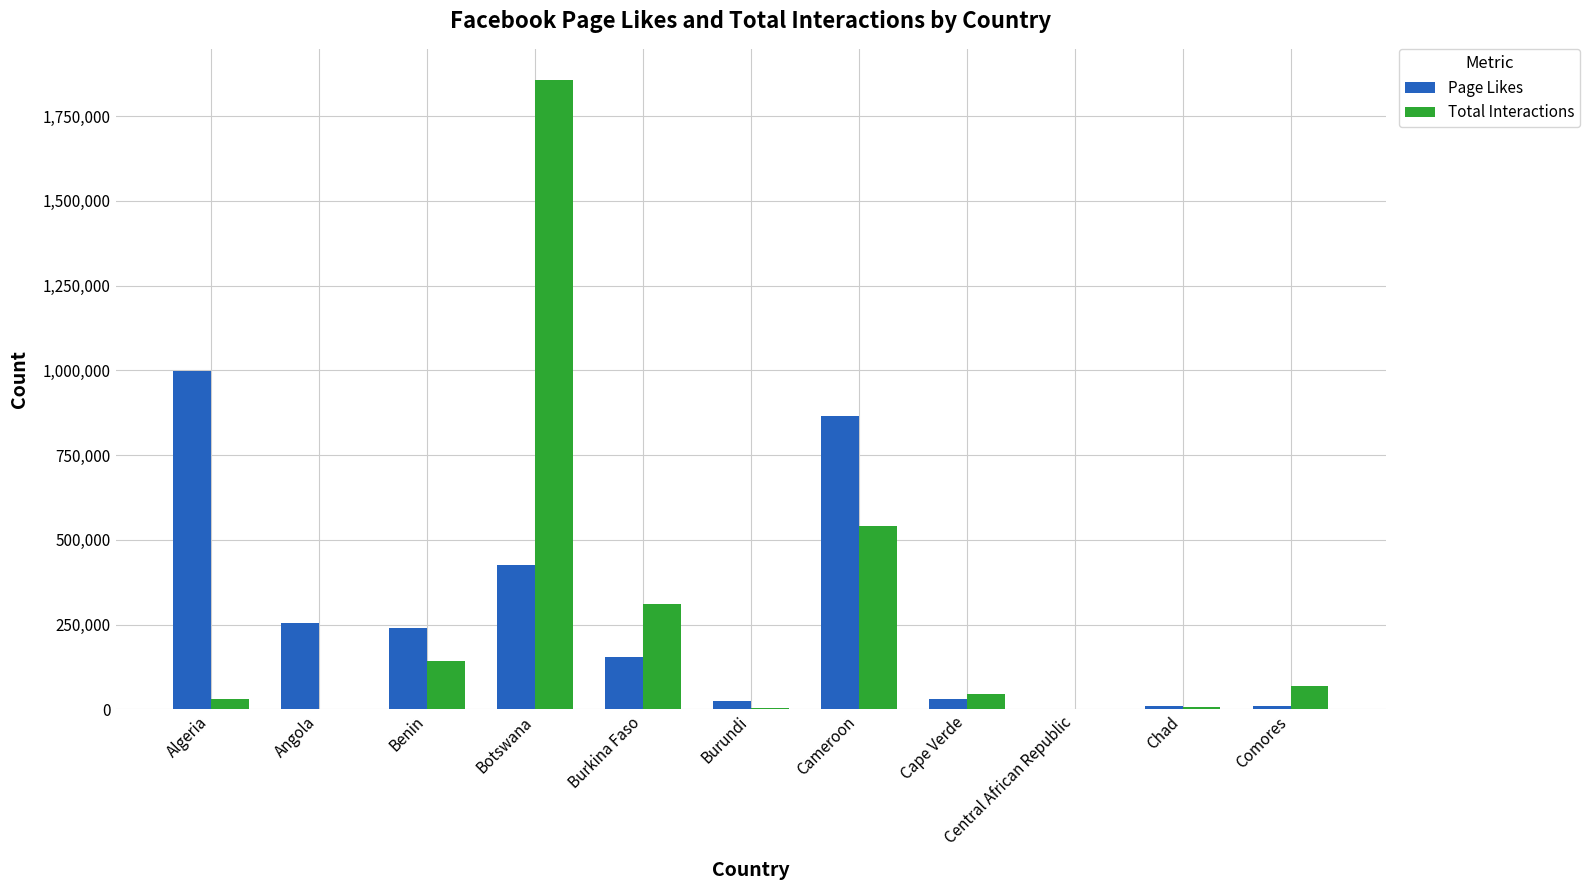

What is the sum of all Page Likes values?

3016033